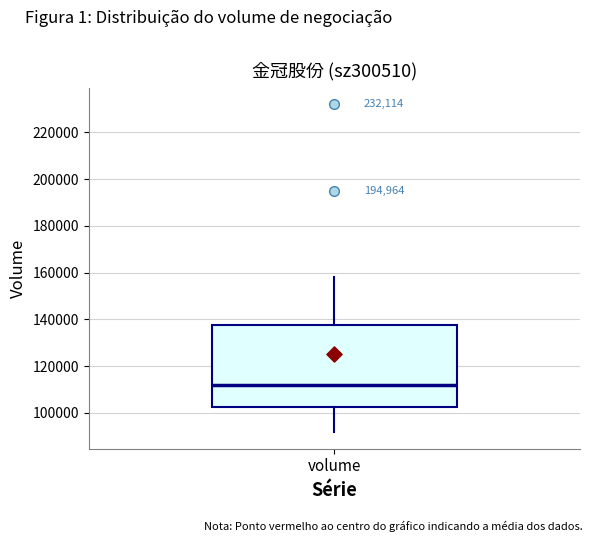

Read this box plot against the y-axis: the position of the median line, the range covered by the box, and the ends of both whiskers. The values are not printed on the chart, so give them approximately, as read against the axis.

median 112000, box 102000 to 138000, whiskers 92000 to 158000